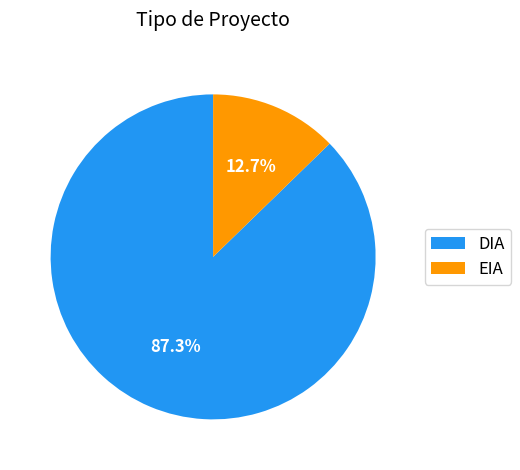

Which has a higher value, EIA or DIA?

DIA